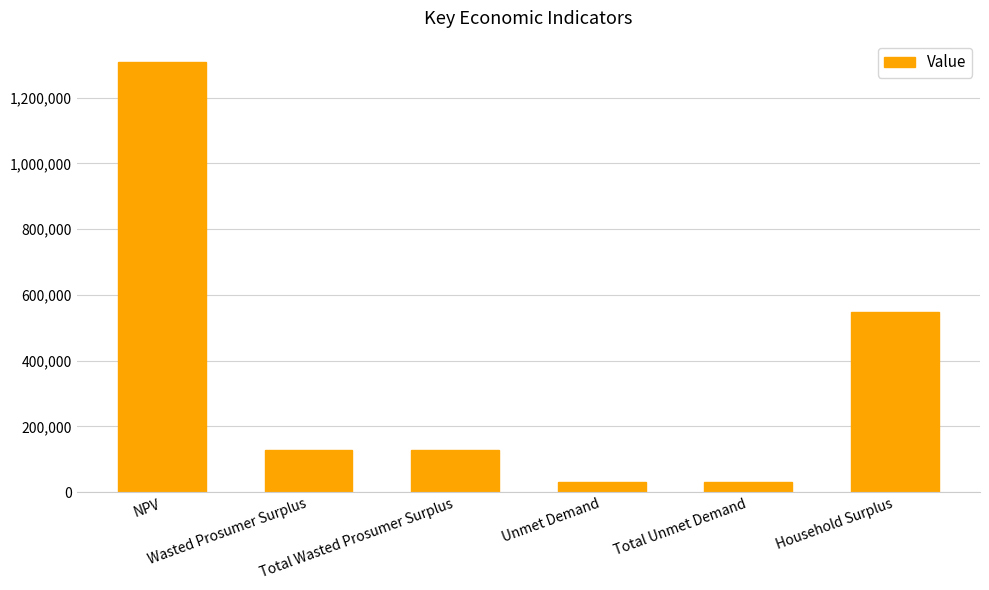

What is the maximum value shown in the chart?

1308296.7